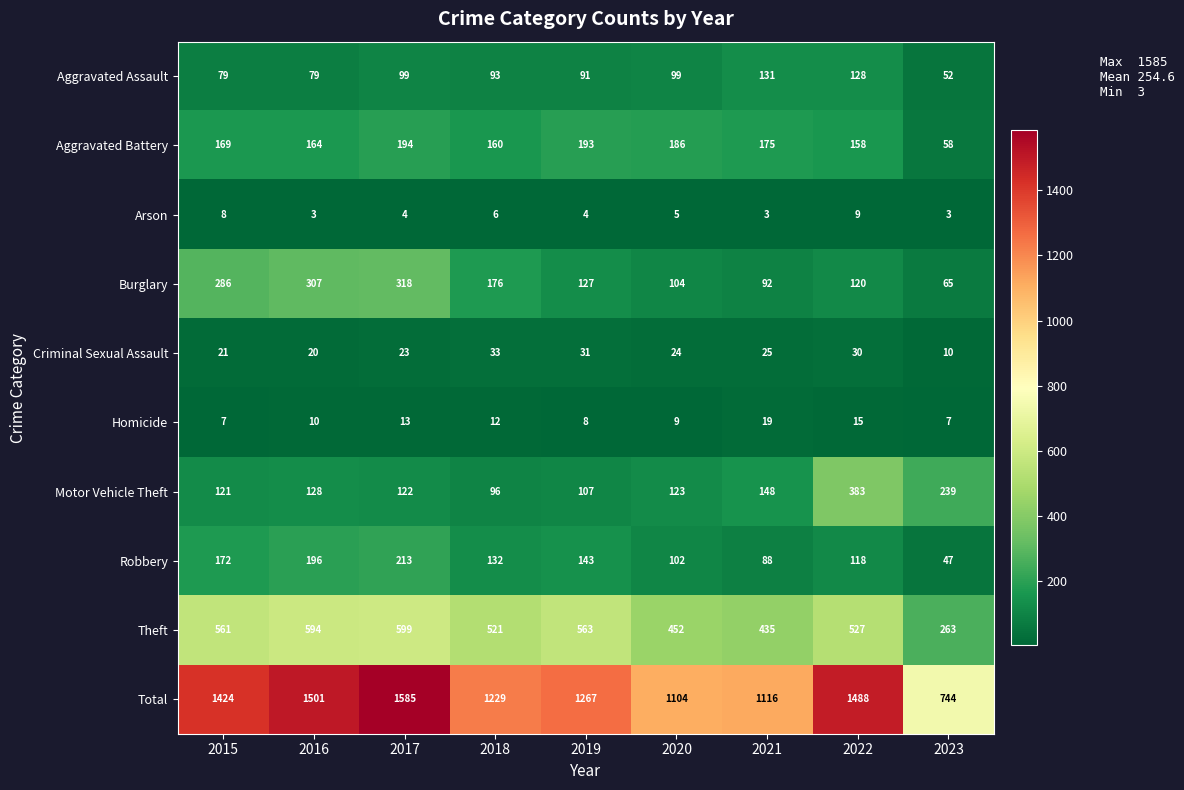

What is the lowest value of the Theft series?

263